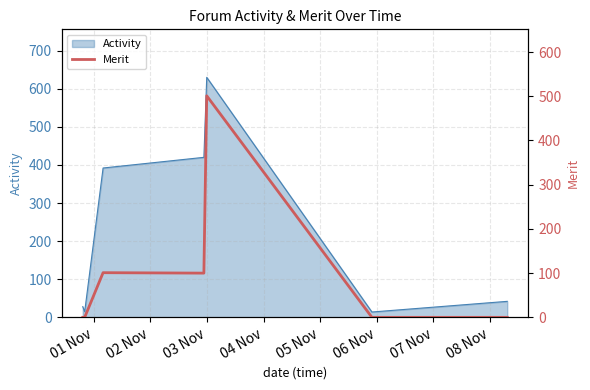

What is the difference between the maximum and minimum values?

501